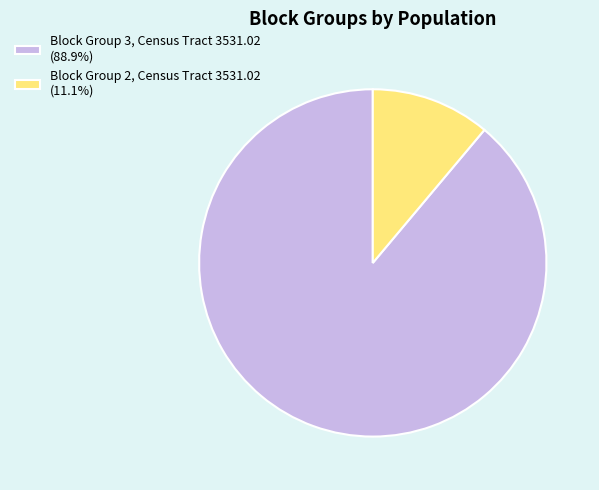

How many slices are in this pie chart?

2